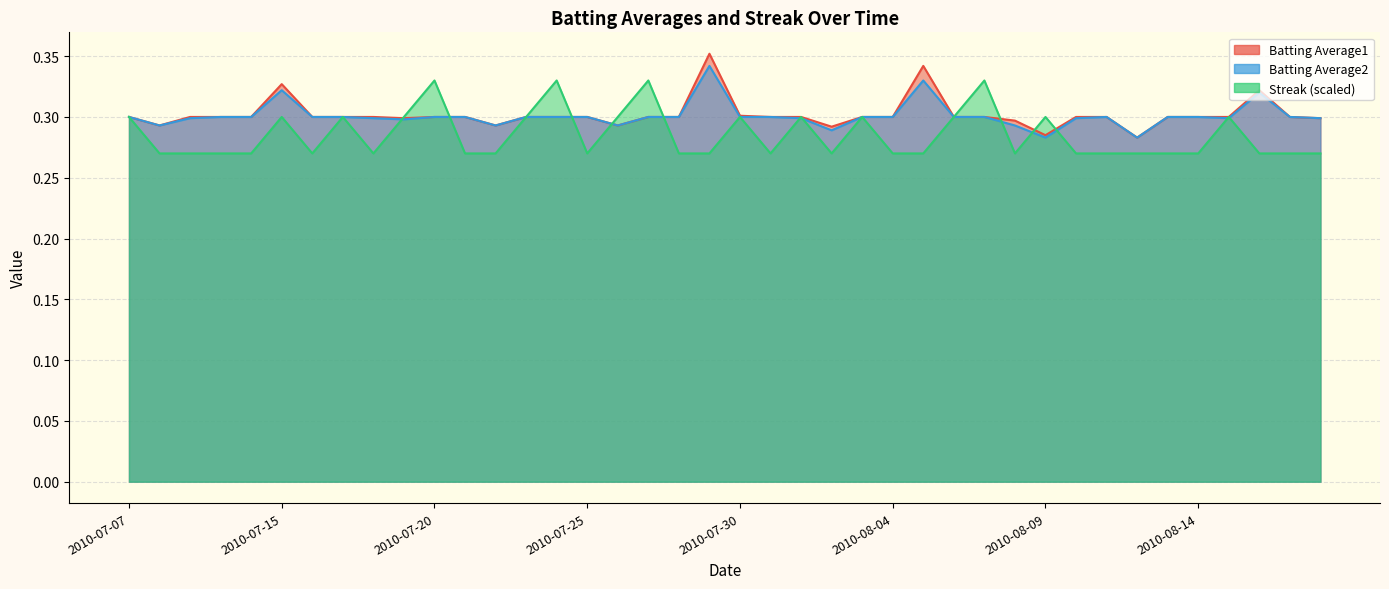

What is the total value across all series at 2010-07-10?

0.9